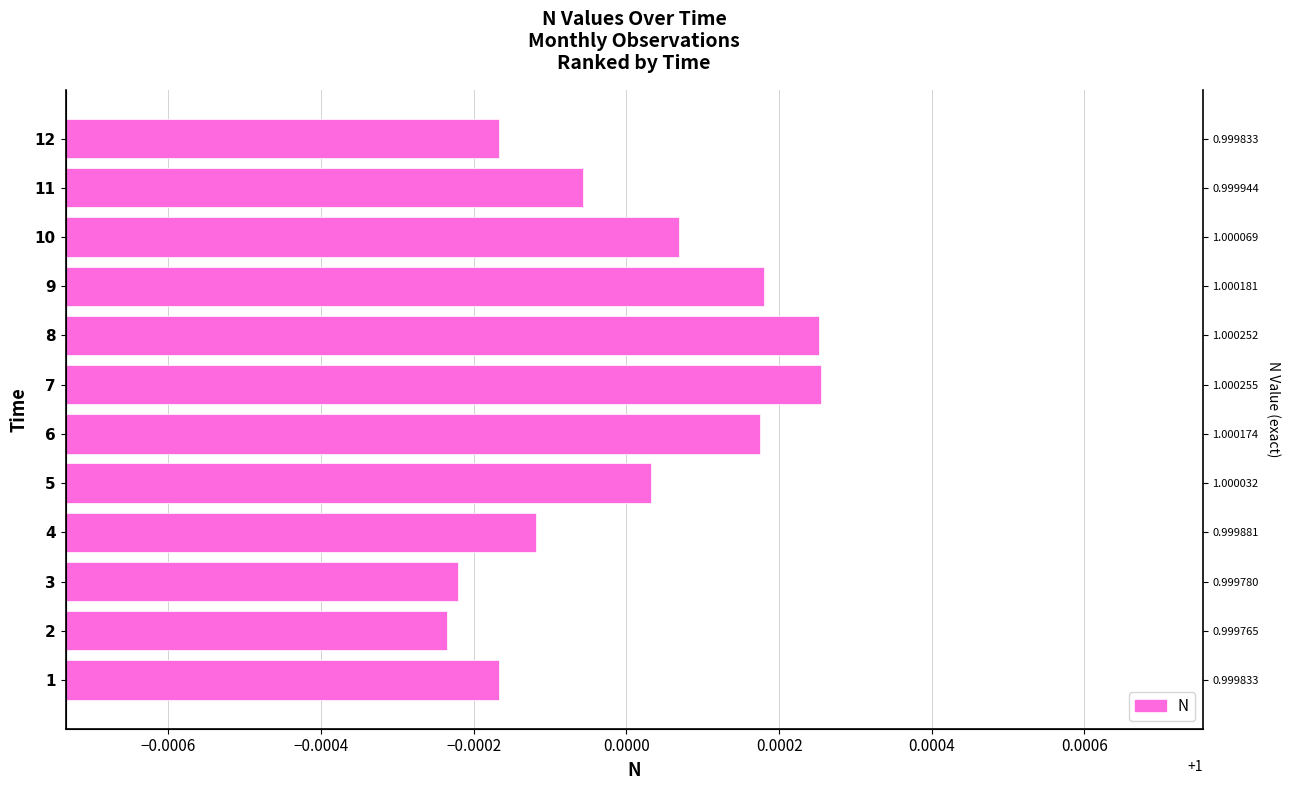

What is the minimum value shown in the chart?

1.0